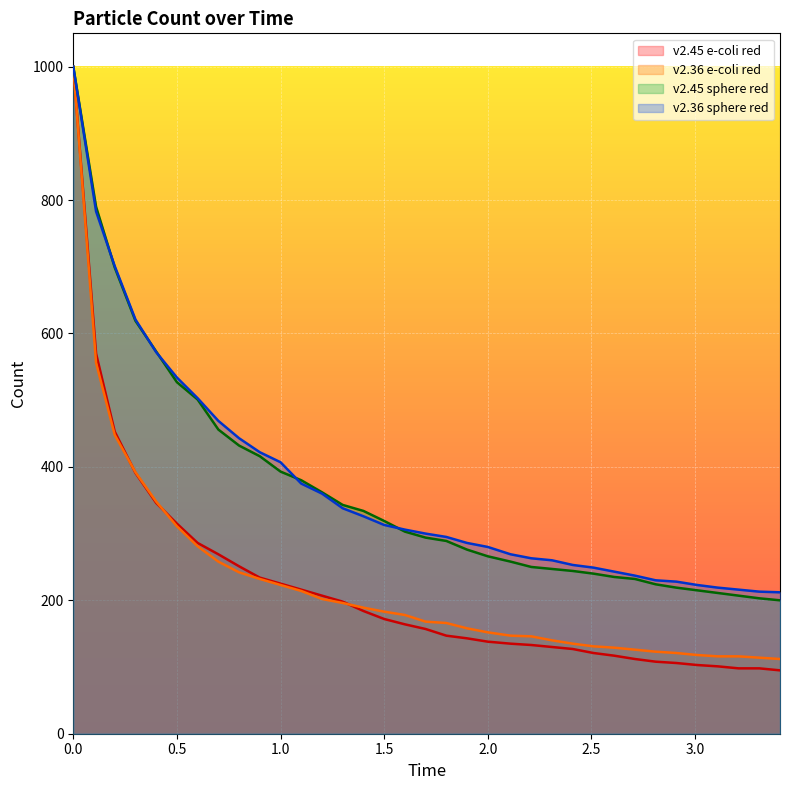

Which series has the largest total across all categories?

v2.36 sphere red